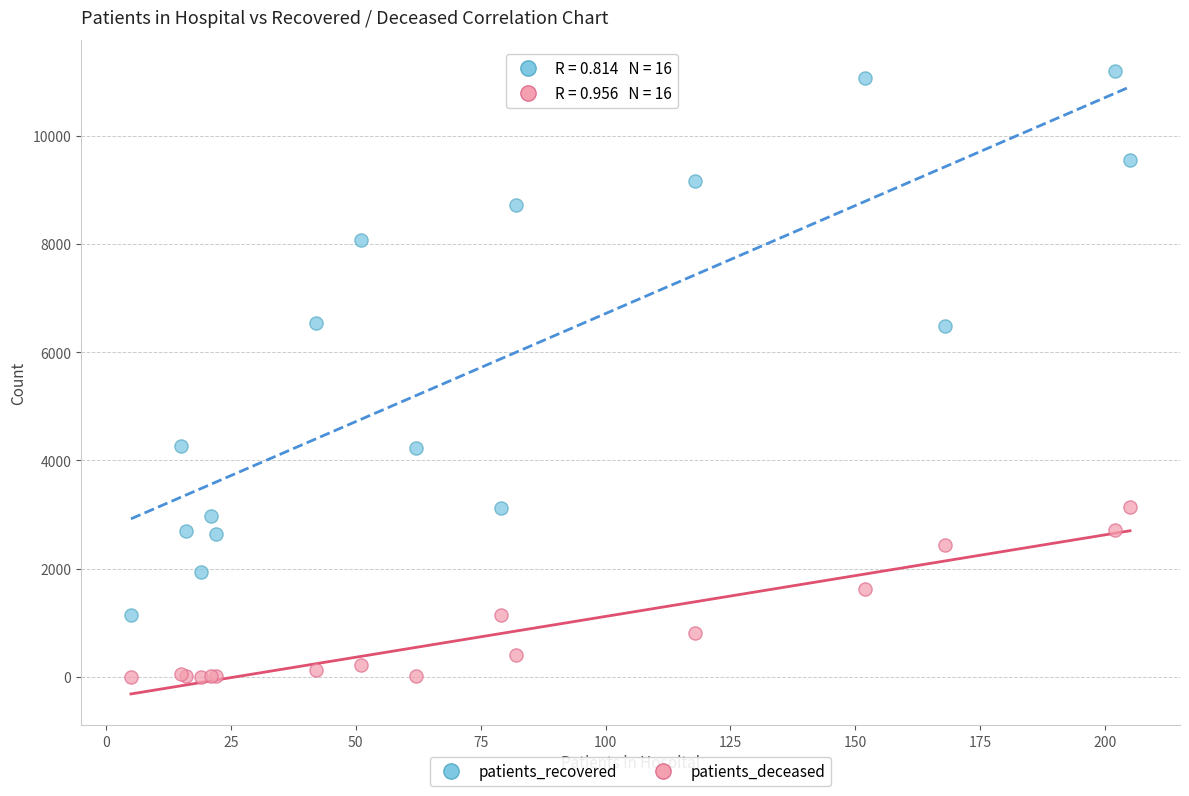

Which series contains the highest Y value?

patients_recovered